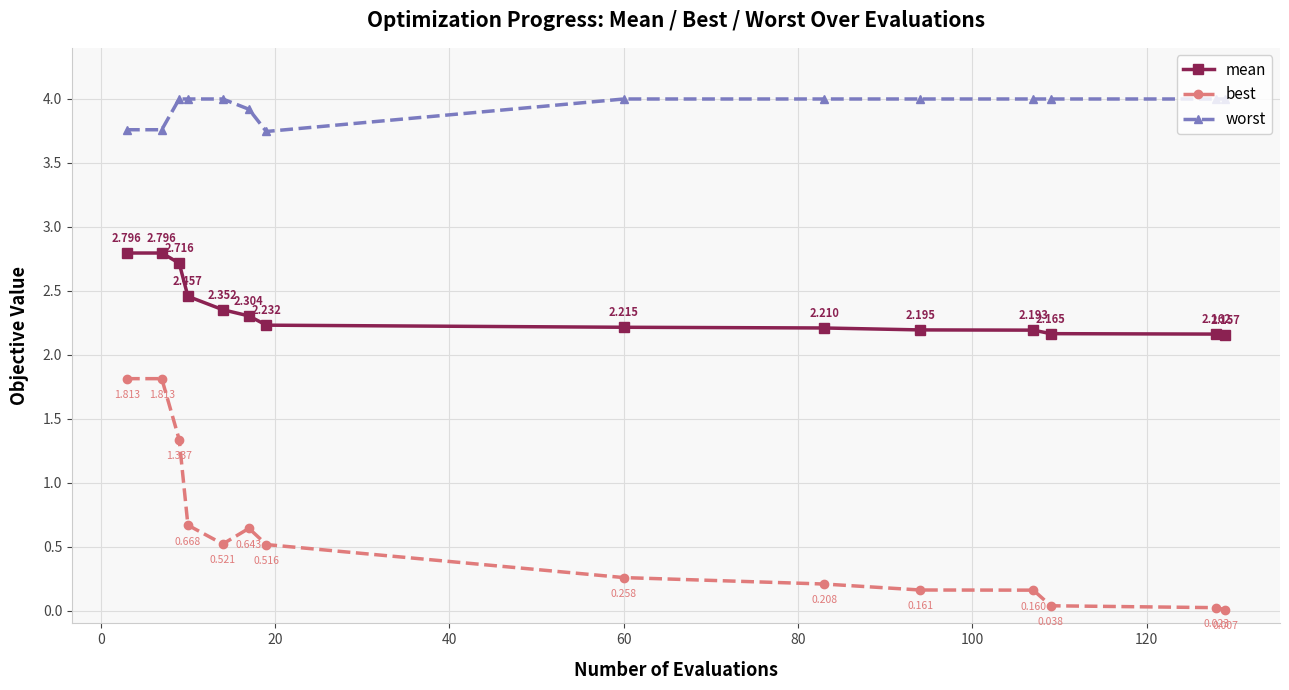

Which series has the largest total across all categories?

worst